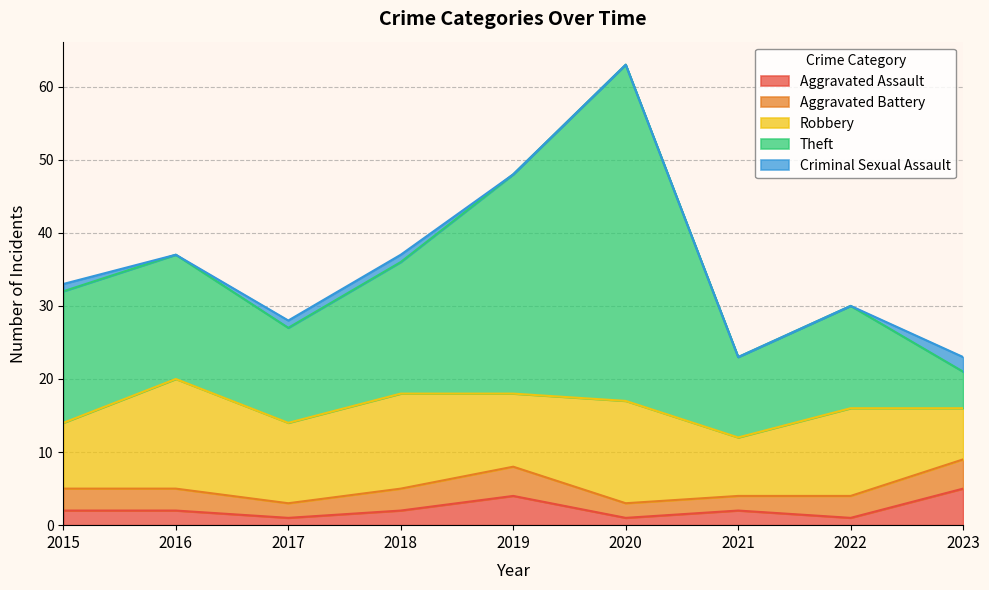

At 2020, list the series in order from largest to smallest.

Theft, Robbery, Aggravated Battery, Aggravated Assault, Criminal Sexual Assault